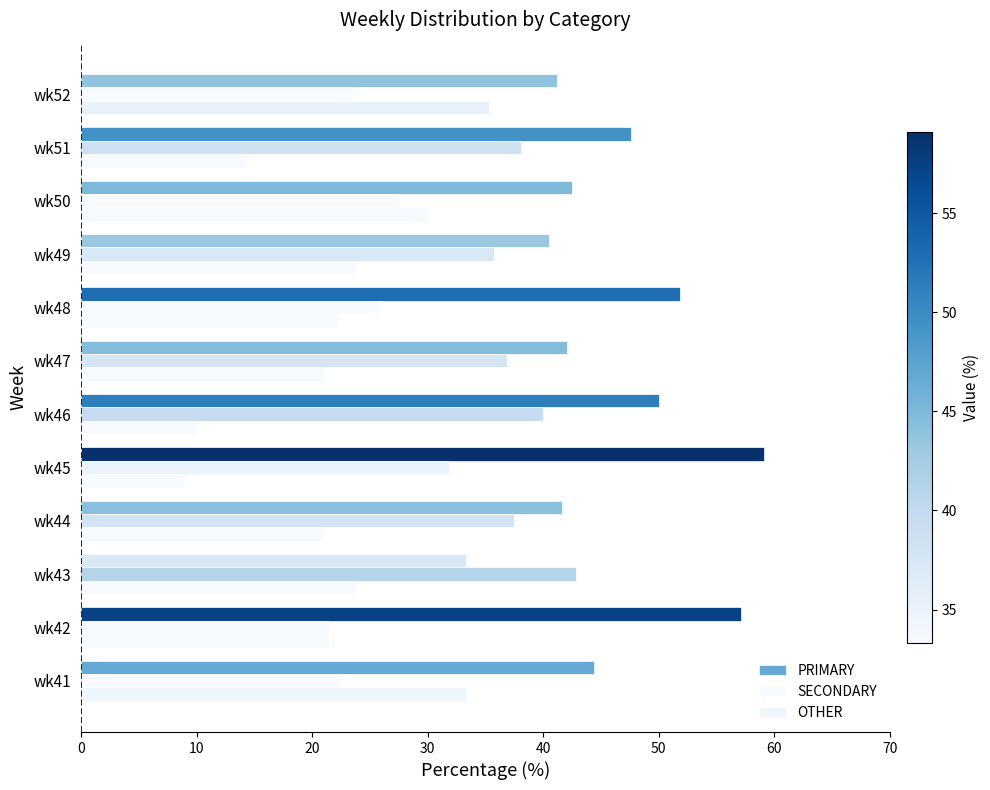

How many values in the PRIMARY series exceed 44?

6